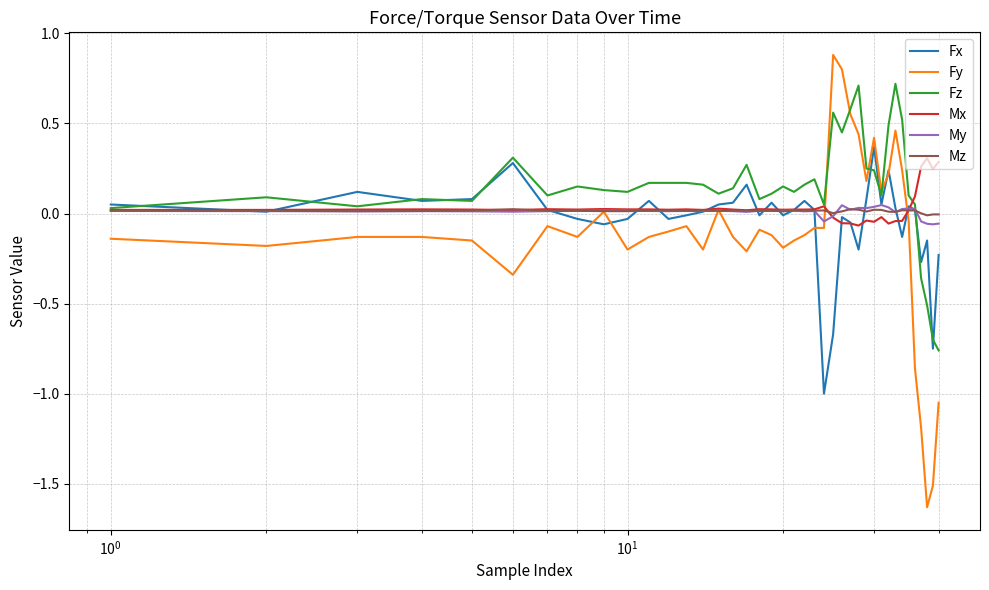

Which series has the largest range (max minus min)?

Fy